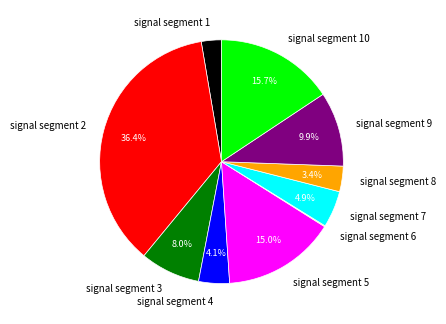

Is signal segment 10 the majority of the pie?

No